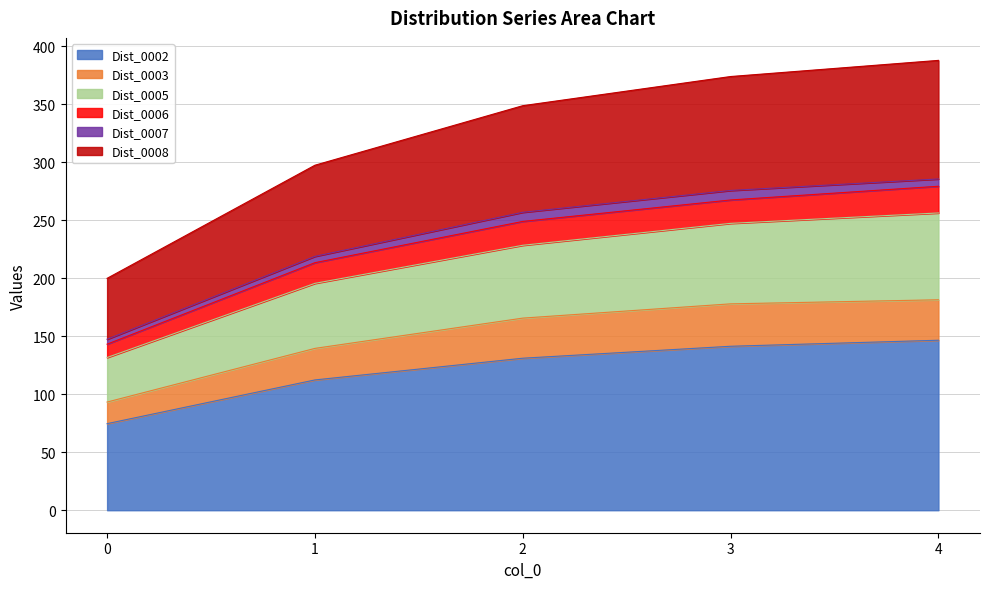

The Dist_0002 series shows 74.6 at 0. True or false?

True